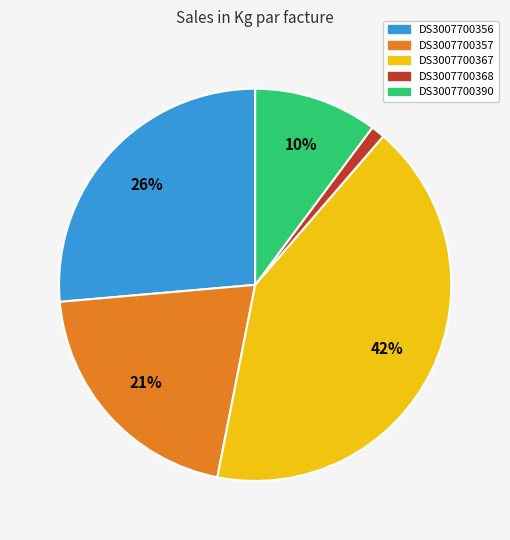

Which category has the biggest portion of the pie?

DS3007700367